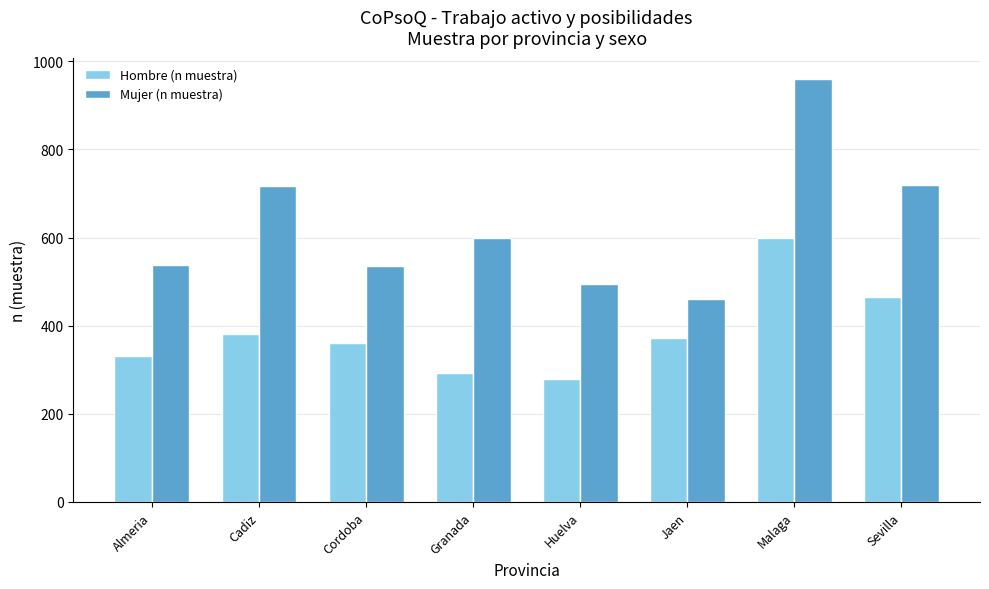

At which label is Hombre (n muestra) closest to 439?

Sevilla